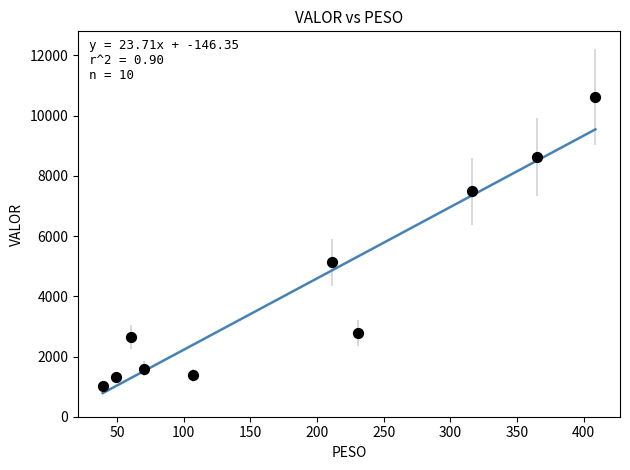

What is the range of Y values (max minus min)?

9602.4